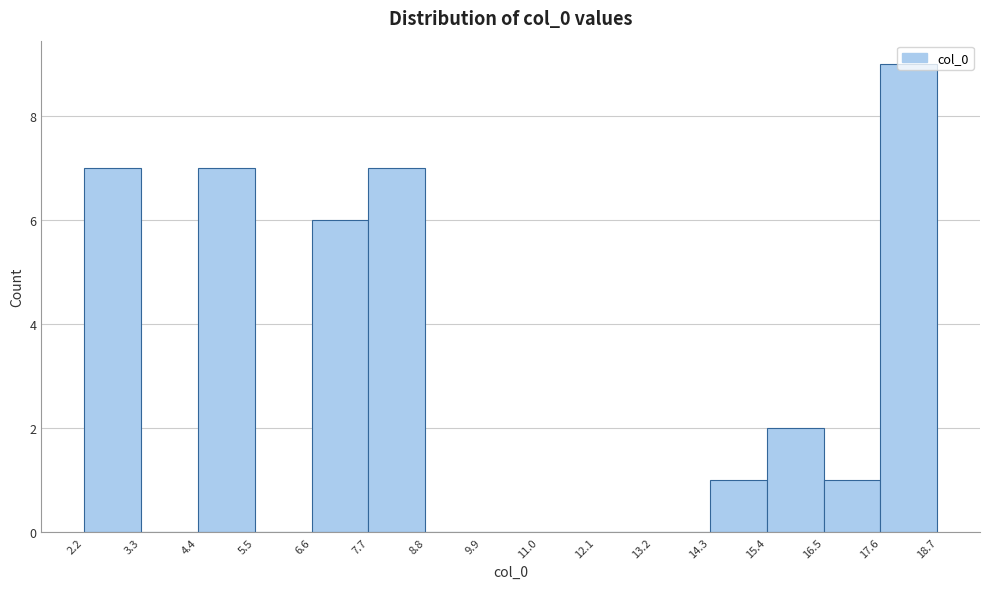

How tall is the bar that spans 7.7 to 8.8 on the x-axis? The values are not printed on the chart, so give them approximately, as read against the axis.

7